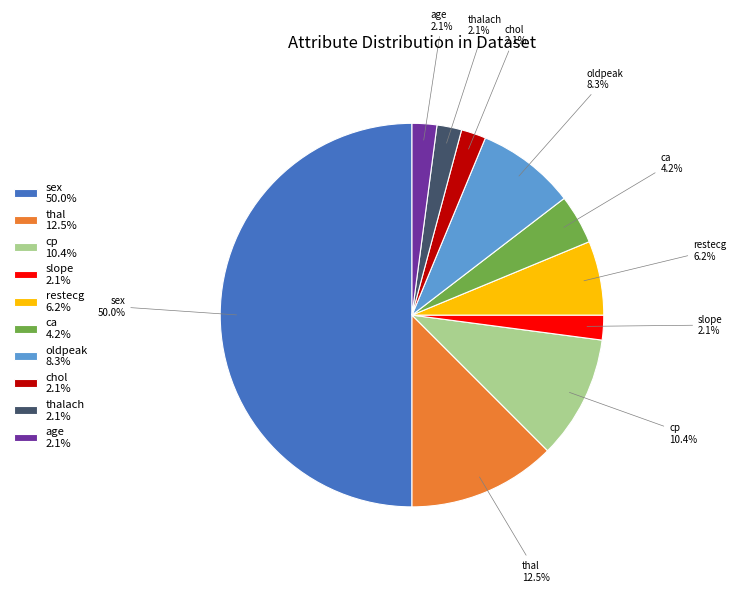

Between ca and age, which is larger?

ca